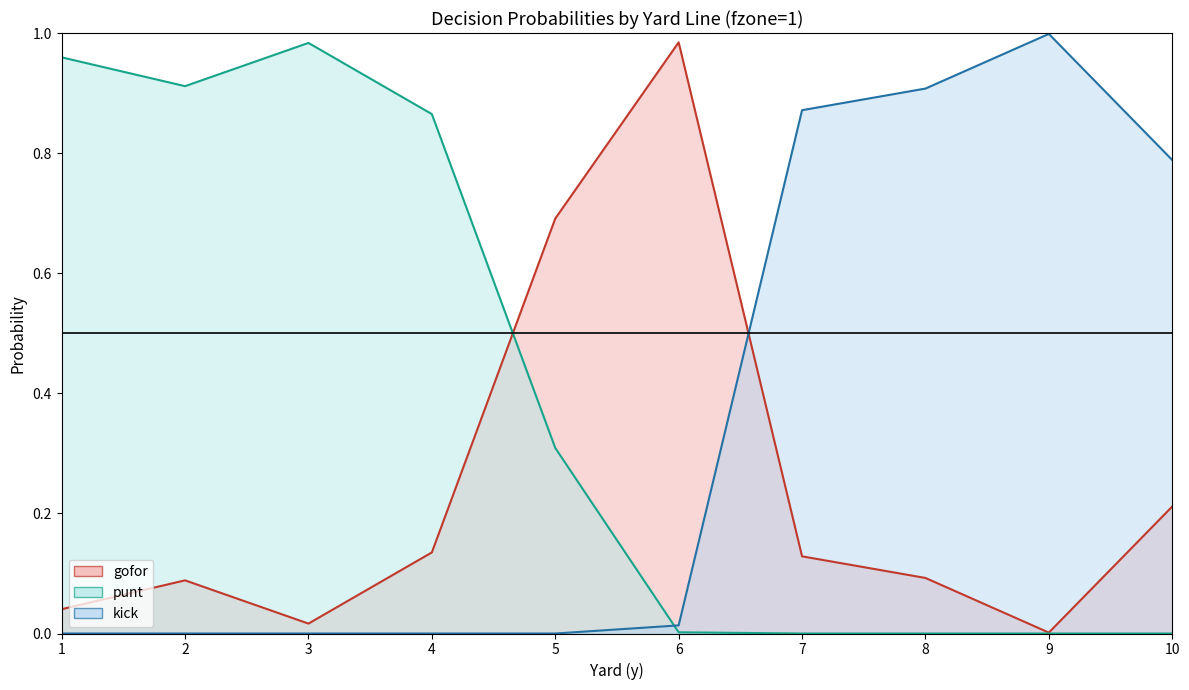

How many lines are shown in the chart?

3